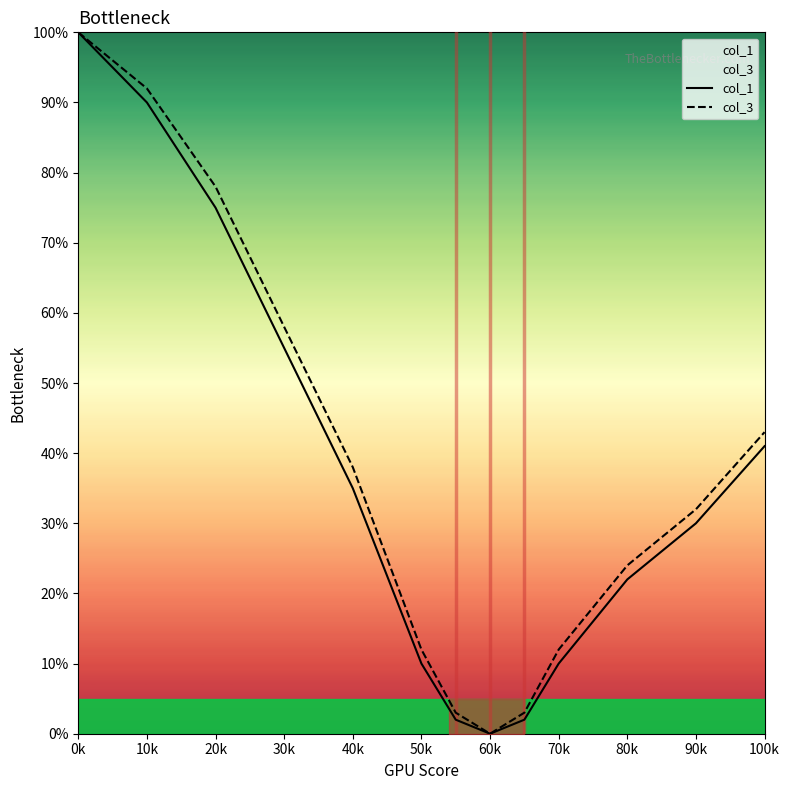

Where is col_1 nearest to the value 50?

30k